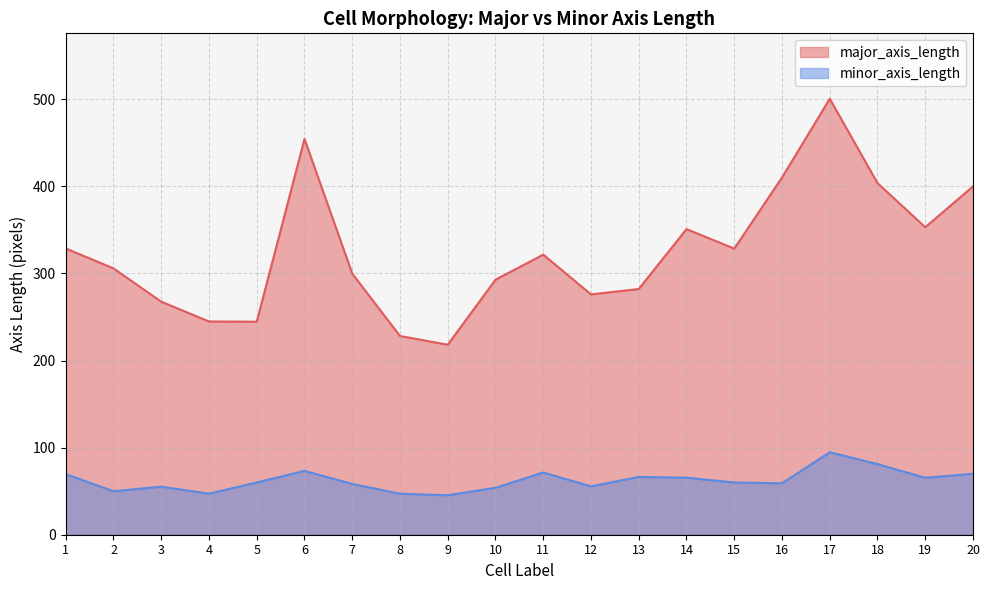

How many interior local valleys does the minor_axis_length series have?

6